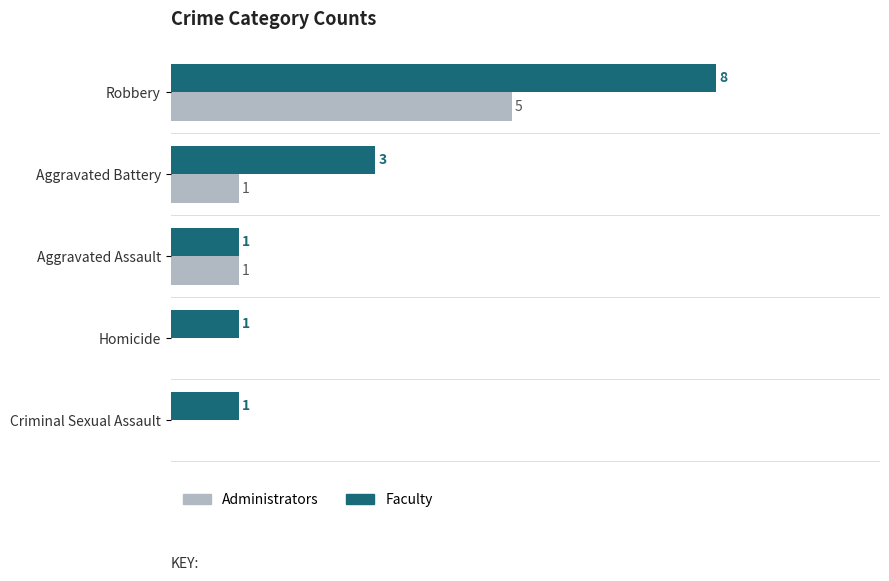

Where is Faculty nearest to the value 4?

Aggravated Battery